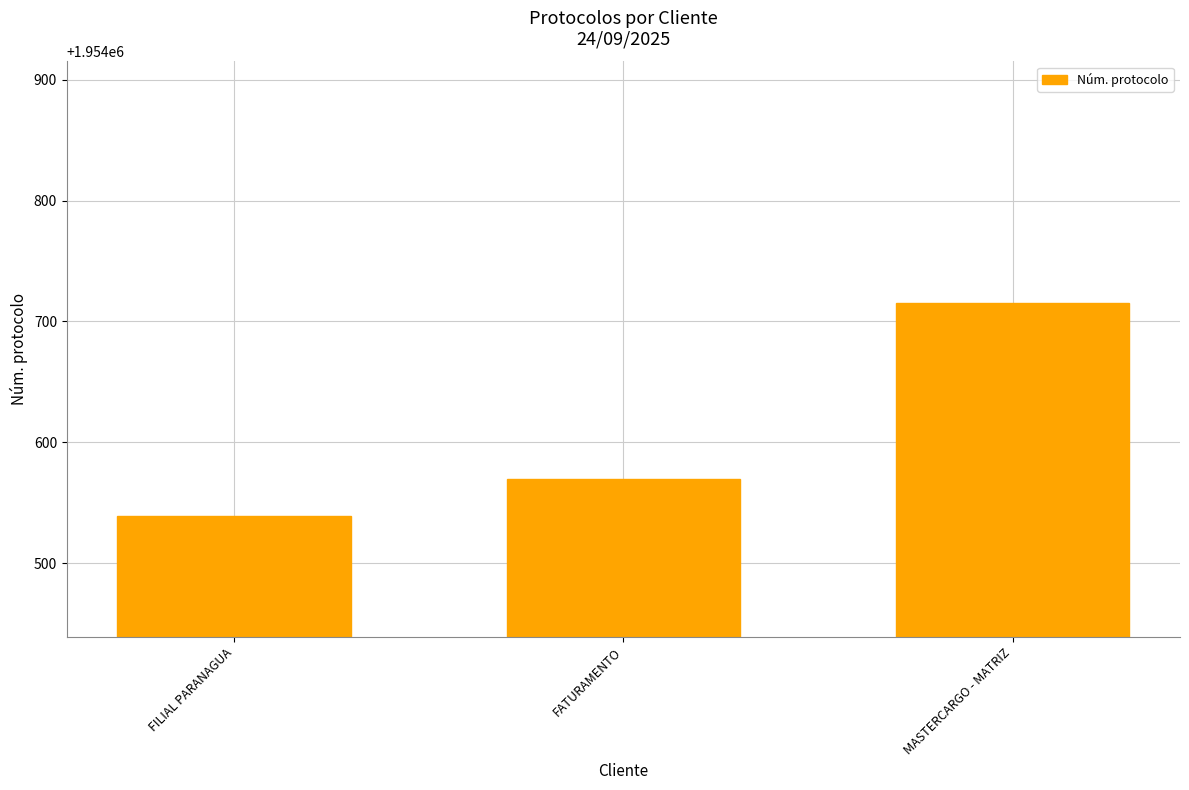

How many data points does each series have?

3